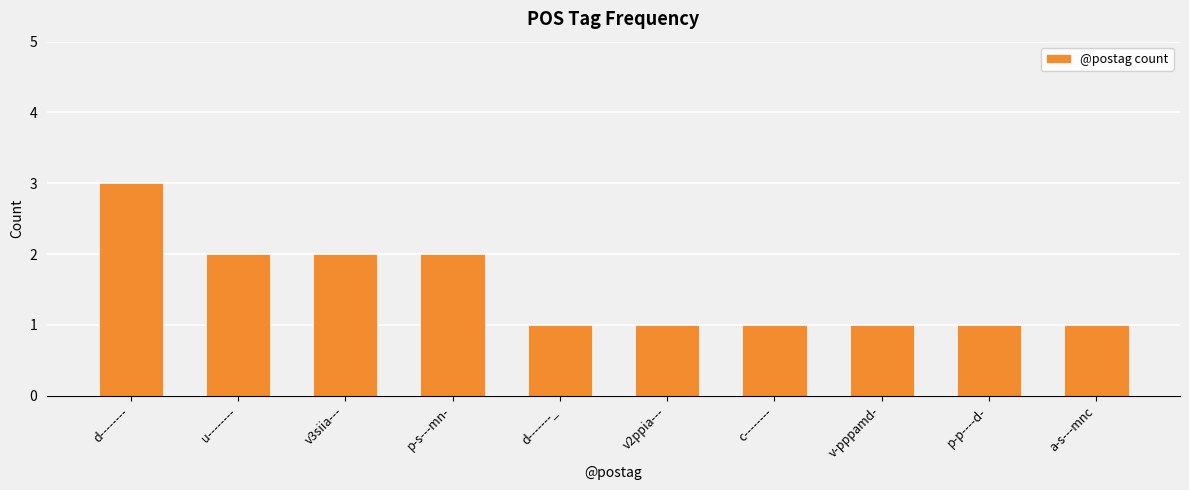

True or false: the data shows 2 at p-s---mn-.

True